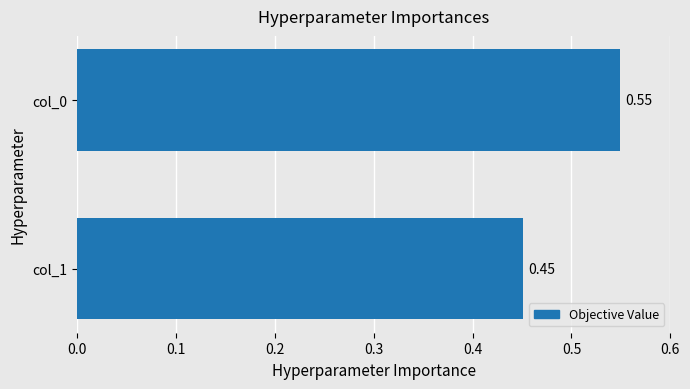

List the labels in order of value, largest first.

col_0, col_1